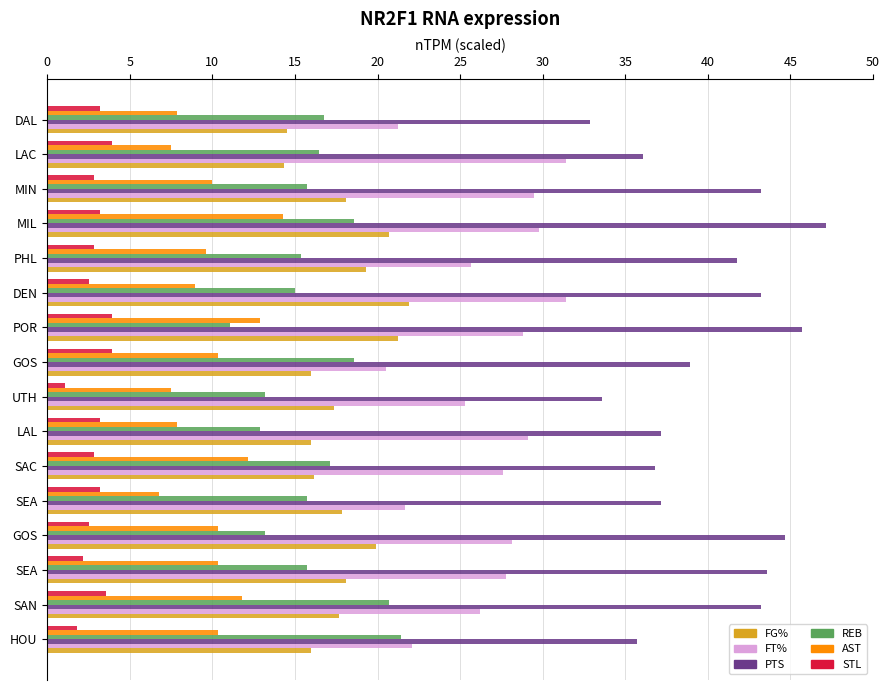

Reading left to right, extract all data points from this chart.

FG%: 16.0	17.7	18.1	19.9	17.9	16.1	16.0	17.4	16.0	21.2	21.9	19.3	20.7	18.1	14.4	14.5
FT%: 22.1	26.2	27.8	28.1	21.7	27.6	29.1	25.3	20.5	28.8	31.4	25.7	29.8	29.5	31.4	21.2
PTS: 35.7	43.2	43.6	44.6	37.1	36.8	37.1	33.6	38.9	45.7	43.2	41.8	47.1	43.2	36.1	32.9
REB: 21.4	20.7	15.7	13.2	15.7	17.1	12.9	13.2	18.6	11.1	15.0	15.4	18.6	15.7	16.4	16.8
AST: 10.4	11.8	10.4	10.4	6.8	12.1	7.9	7.5	10.4	12.9	8.9	9.6	14.3	10.0	7.5	7.9
STL: 1.8	3.6	2.1	2.5	3.2	2.9	3.2	1.1	3.9	3.9	2.5	2.9	3.2	2.9	3.9	3.2